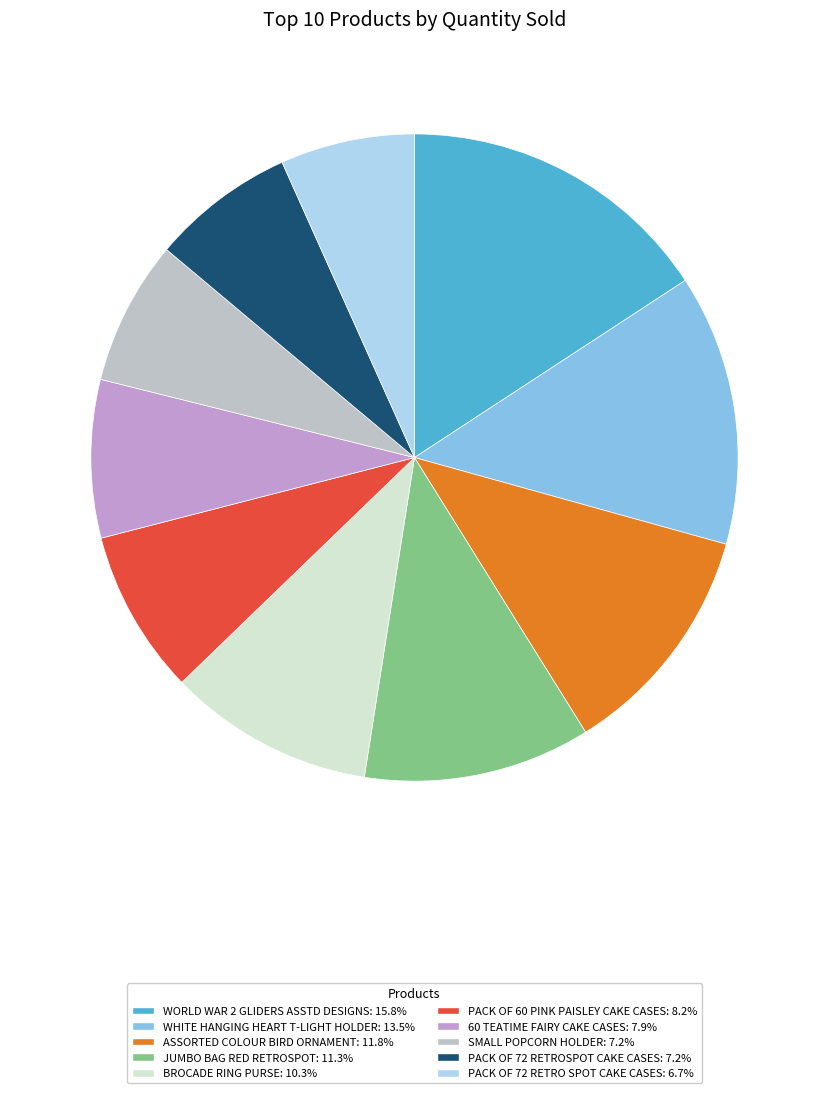

What is the largest slice in the pie chart?

WORLD WAR 2 GLIDERS ASSTD DESIGNS